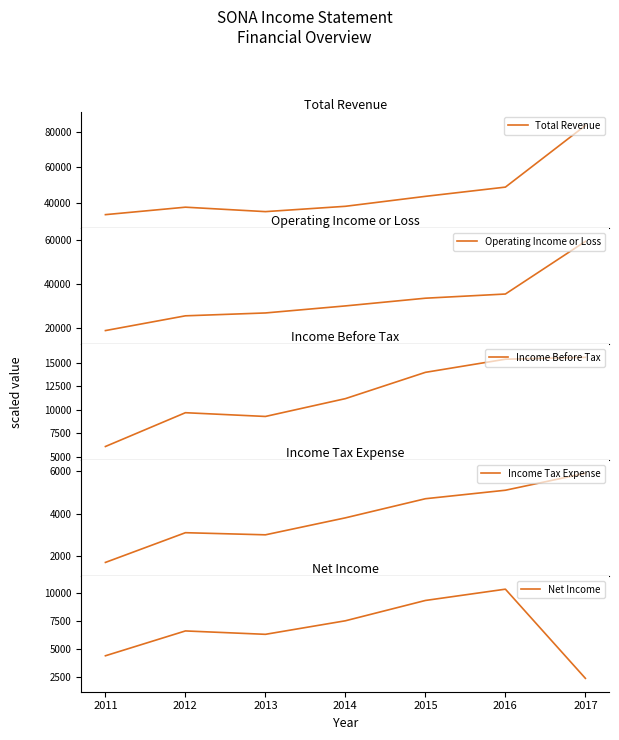

Which category has the lowest value across all series?

2011